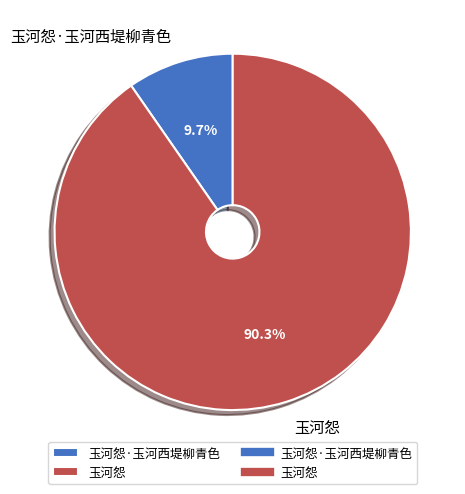

Which slice is the largest?

玉河怨